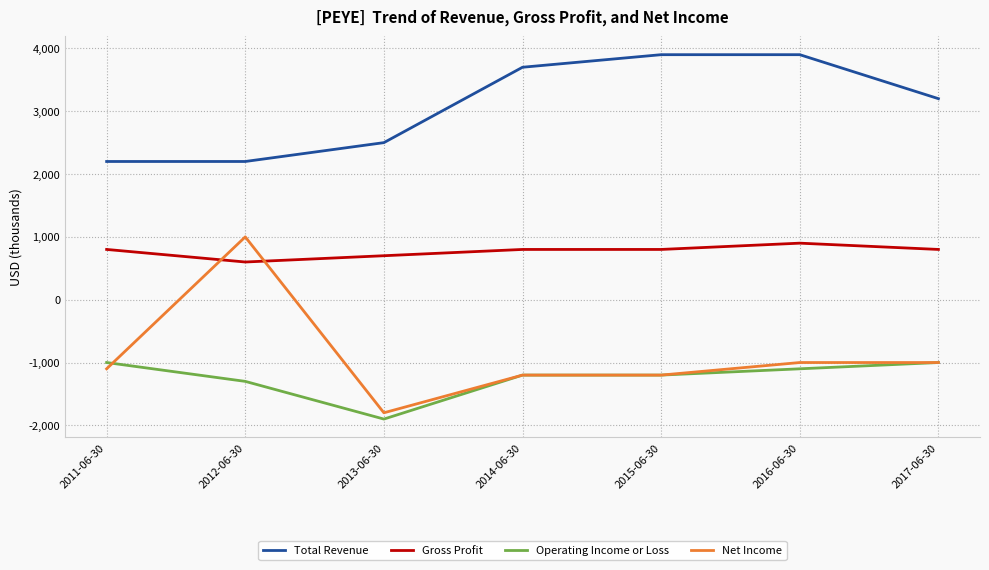

True or false: Total Revenue and Gross Profit intersect in this chart.

False